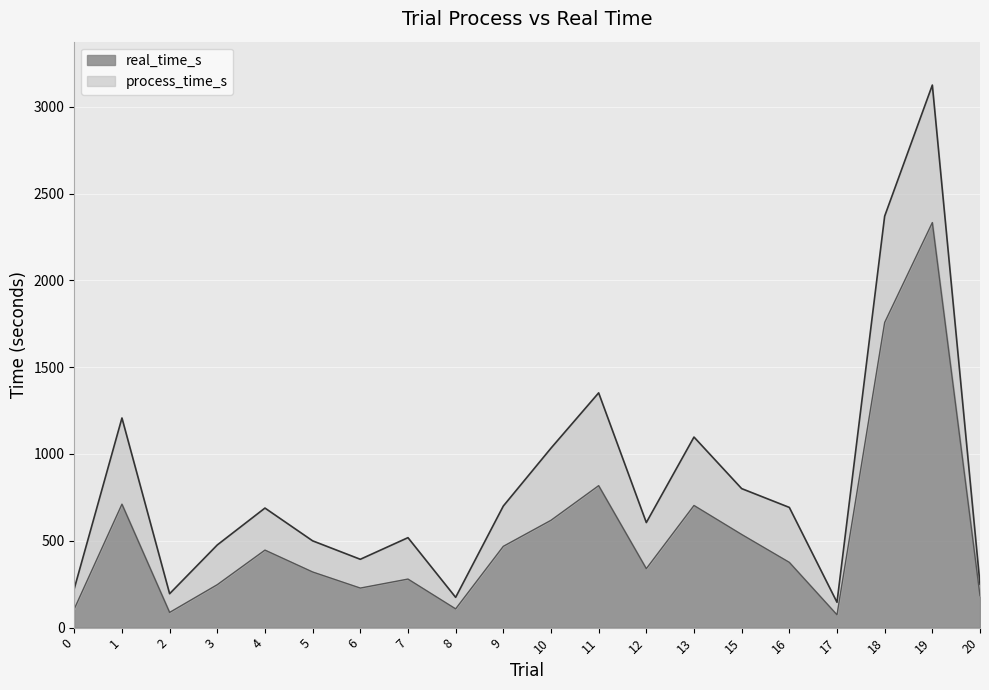

The process_time_s series shows 1434.6 at 15. True or false?

False